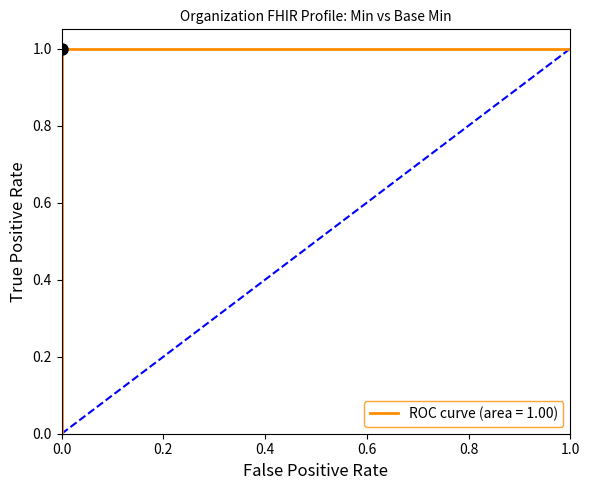

True or false: Min and Base Min cross at least once.

False